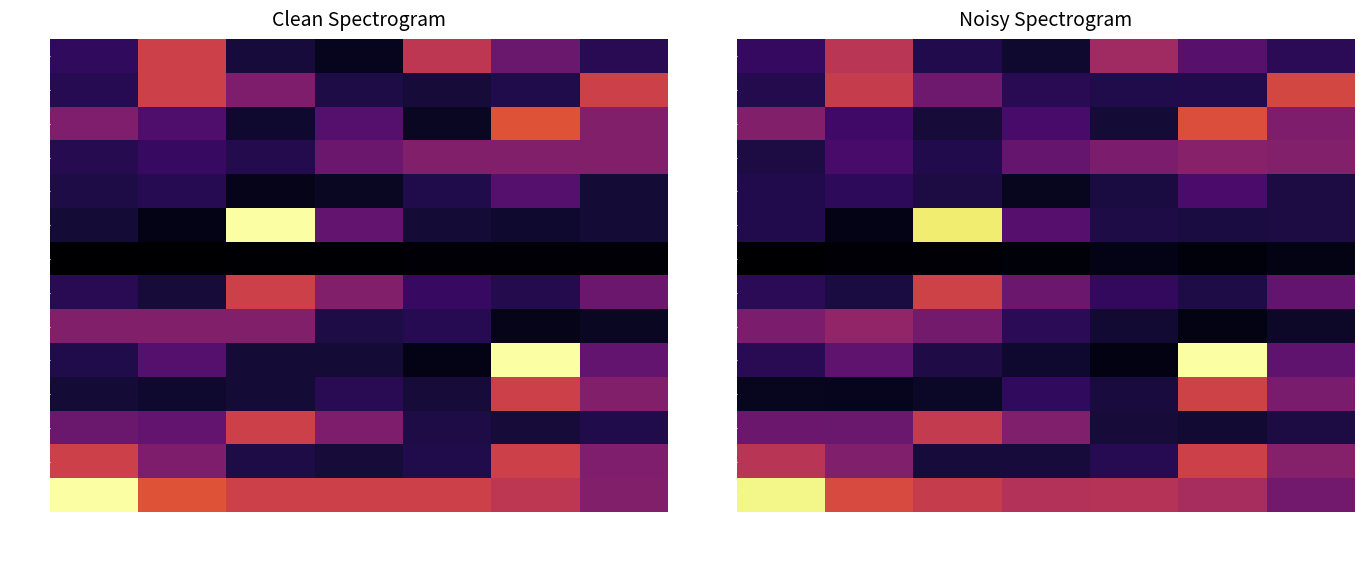

The 2490 series shows 29520.9 at Jan-10. True or false?

False